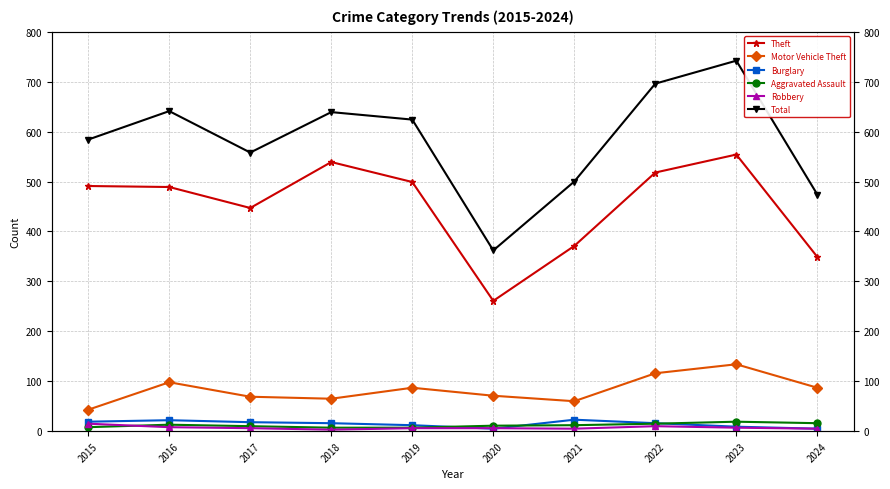

At which category does Aggravated Assault reach its first local peak?

2016